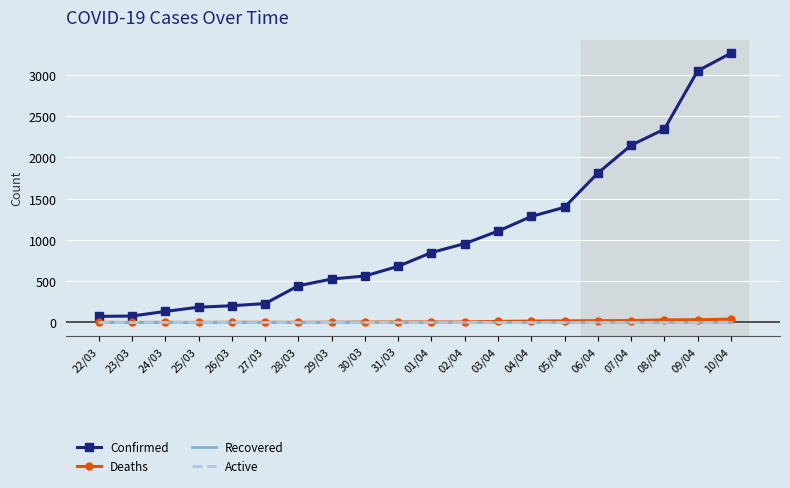

True or false: Confirmed has more than 0 points higher than both neighbors.

False